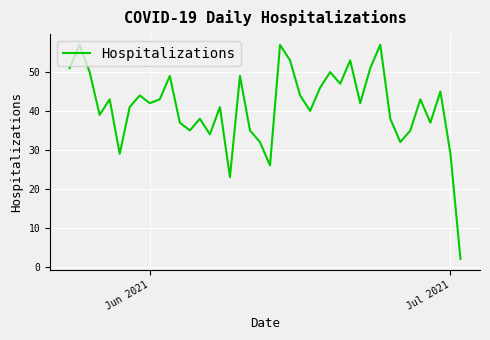

Is this an area chart (filled region under the line)?

No